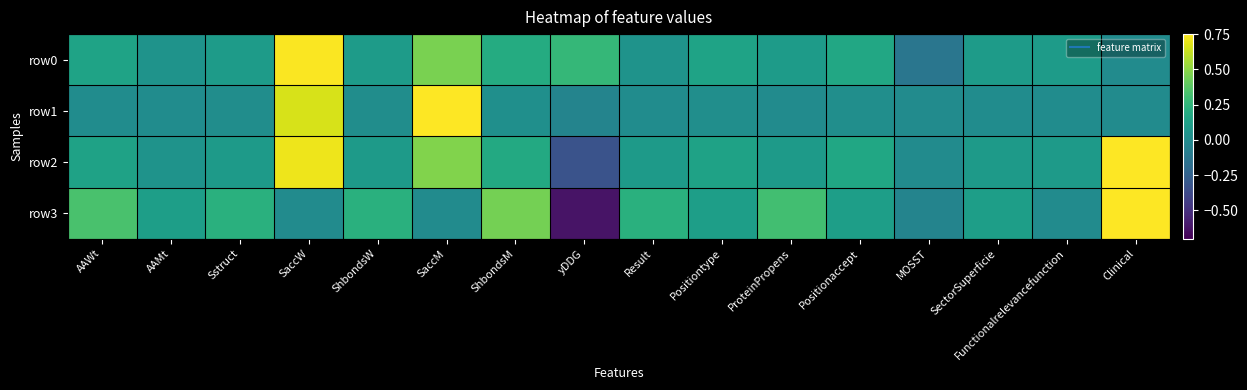

At Positiontype, list the series in order from largest to smallest.

row0, row2, row3, row1